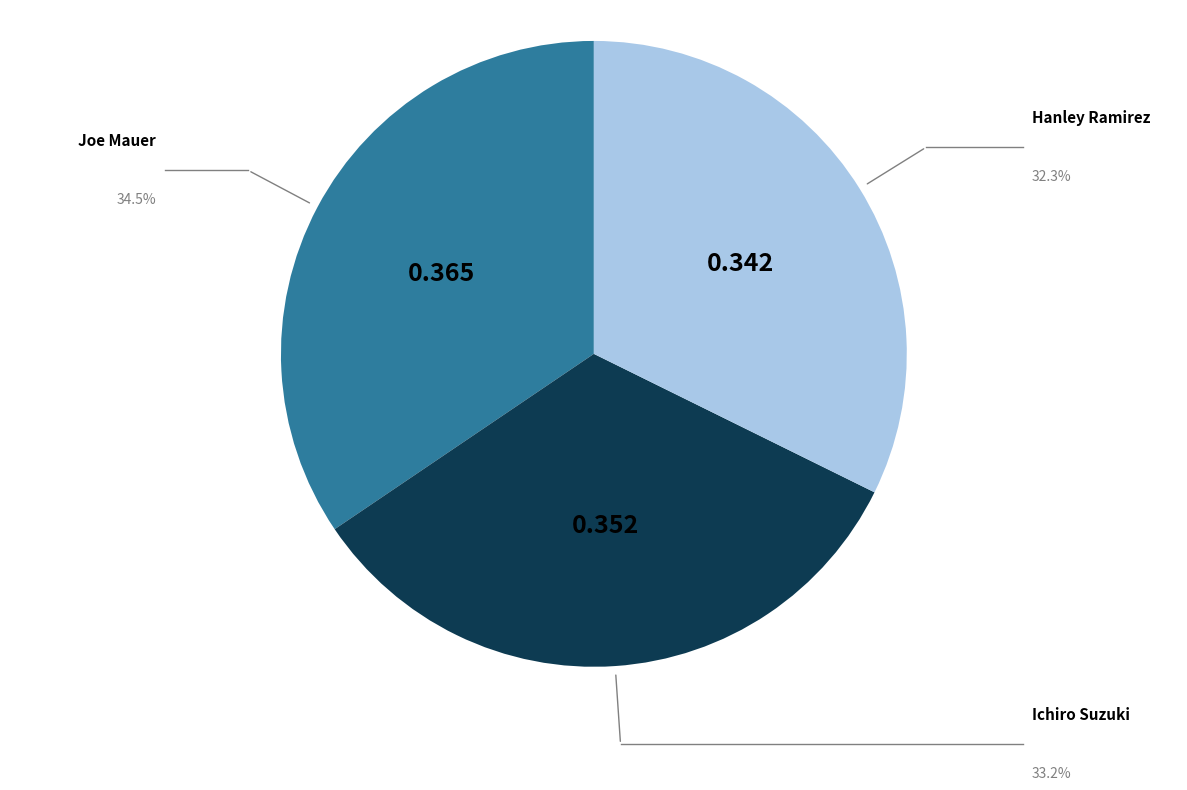

True or false: Ichiro Suzuki accounts for 39% of the total.

False